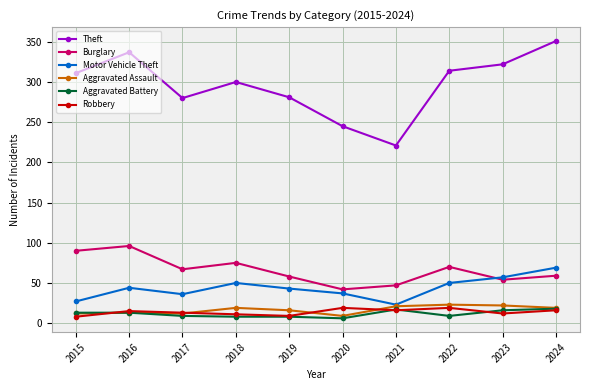

At which category does Burglary reach its first local valley?

2017